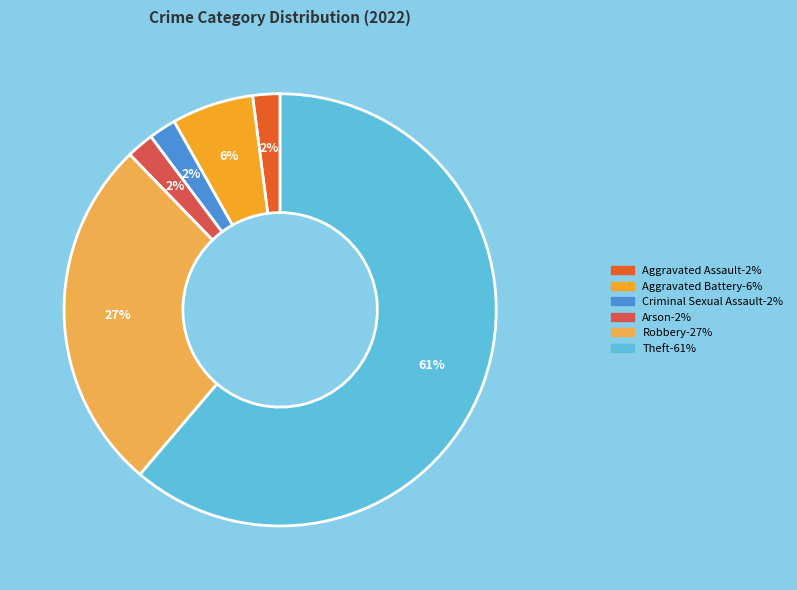

To the nearest percent, what is the average slice percentage?

17%